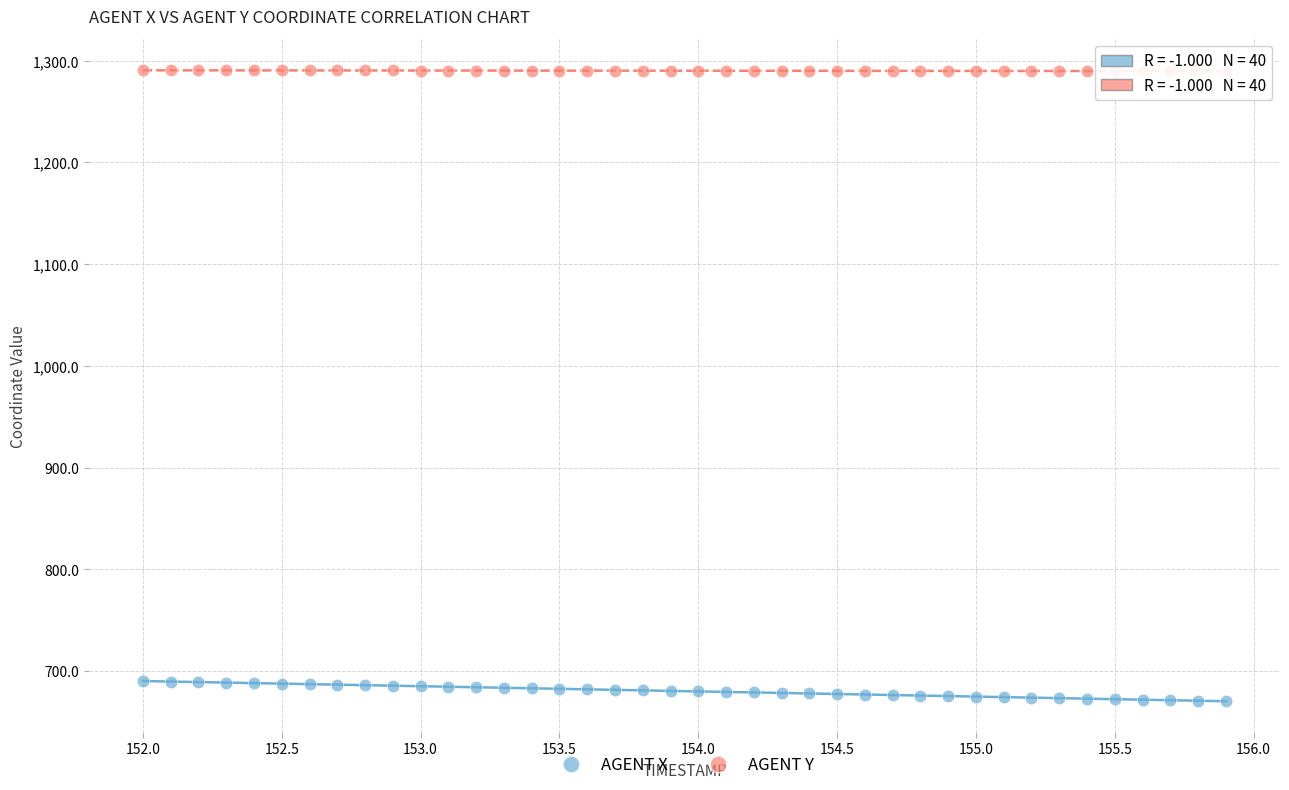

Across all data points, what is the range of X values (max minus min)?

3.9